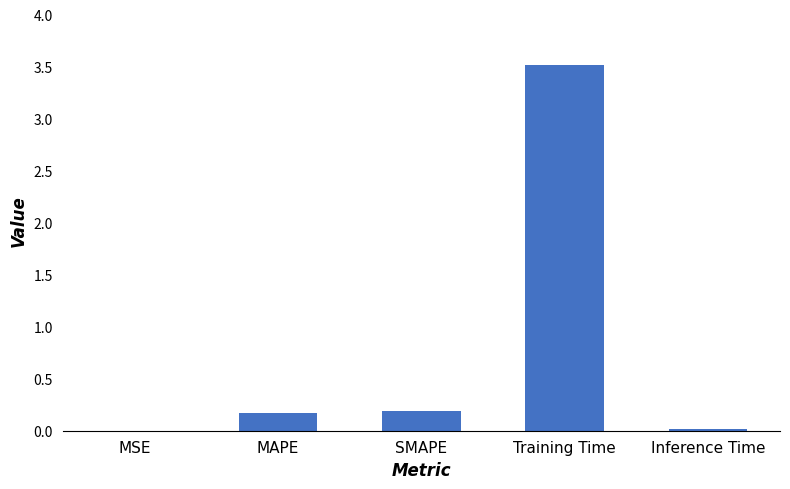

Which category has the highest value across all series?

Training Time